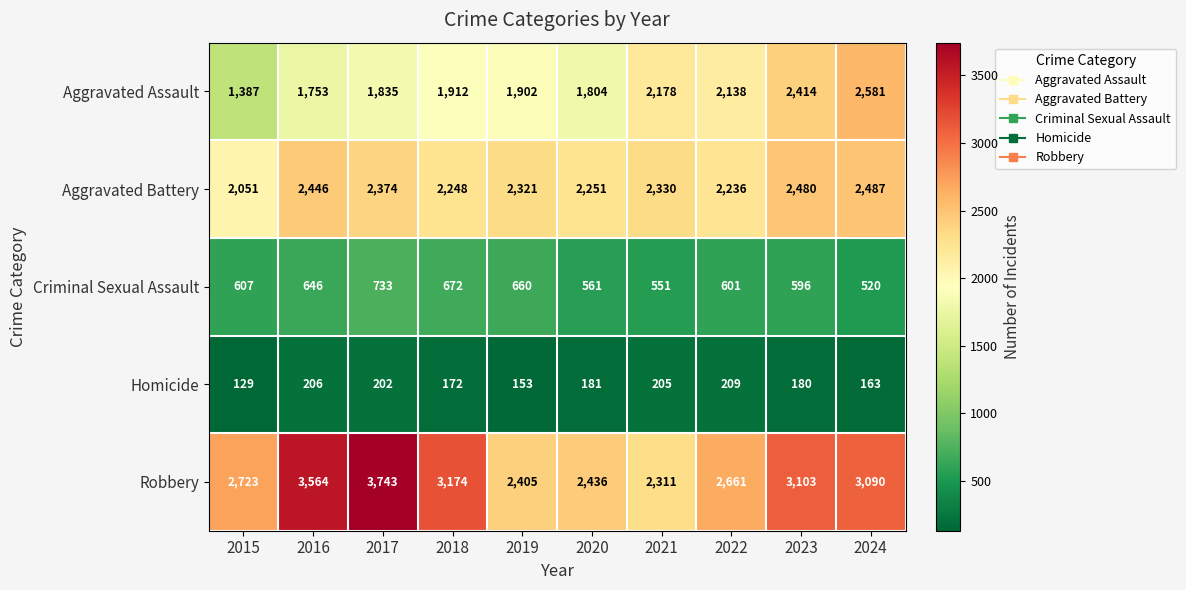

Which series has the largest range (max minus min)?

Robbery